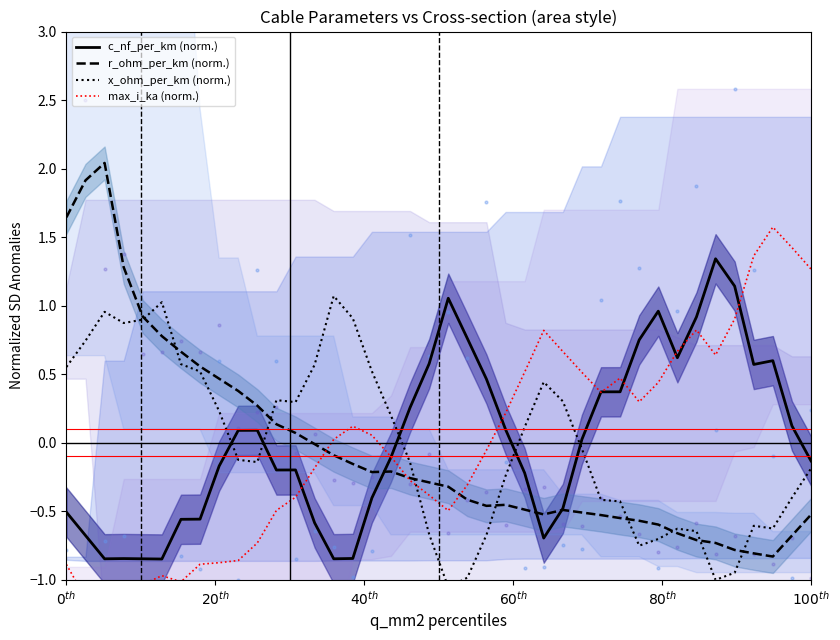

At how many categories does at least one series exceed 1?

13